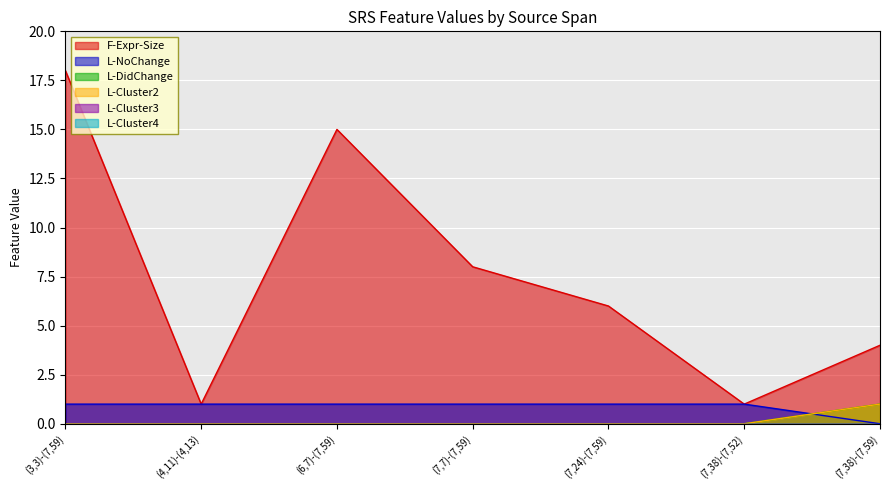

Reading right to left, what are all the values shown in this chart?

F-Expr-Size: 4	1	6	8	15	1	18
L-NoChange: 0	1	1	1	1	1	1
L-DidChange: 1	0	0	0	0	0	0
L-Cluster2: 1	0	0	0	0	0	0